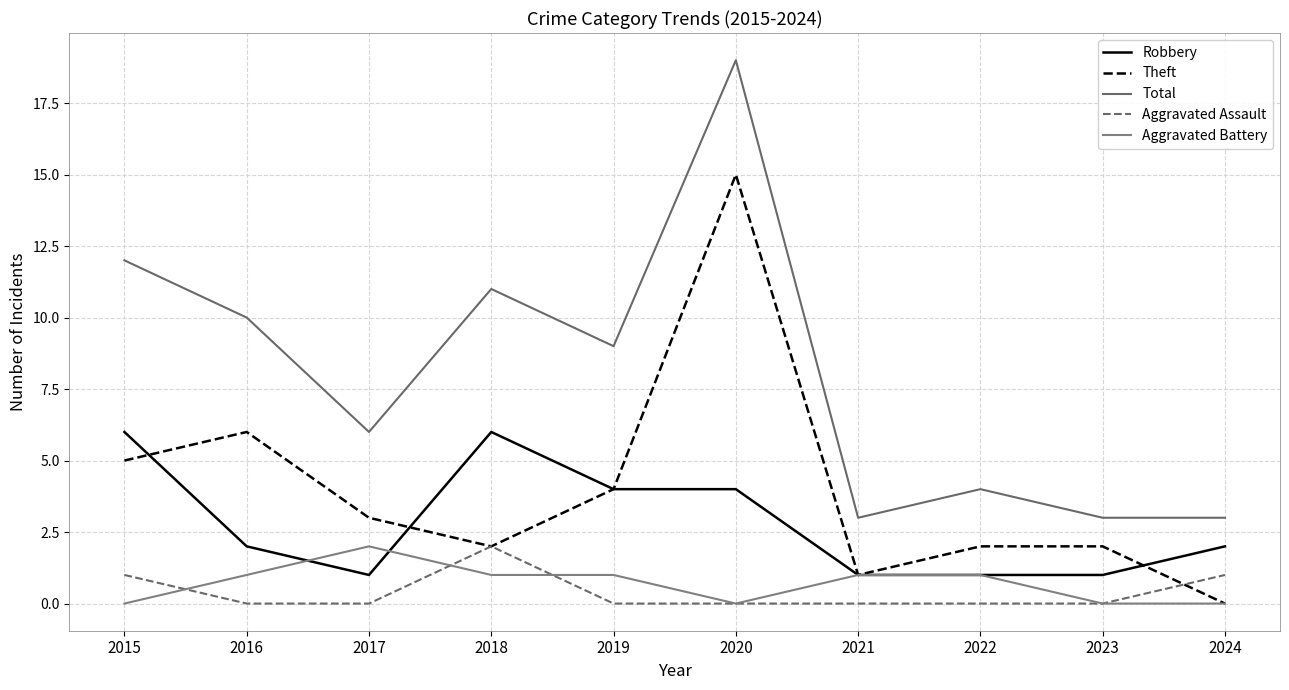

What is the maximum value shown in the chart?

19